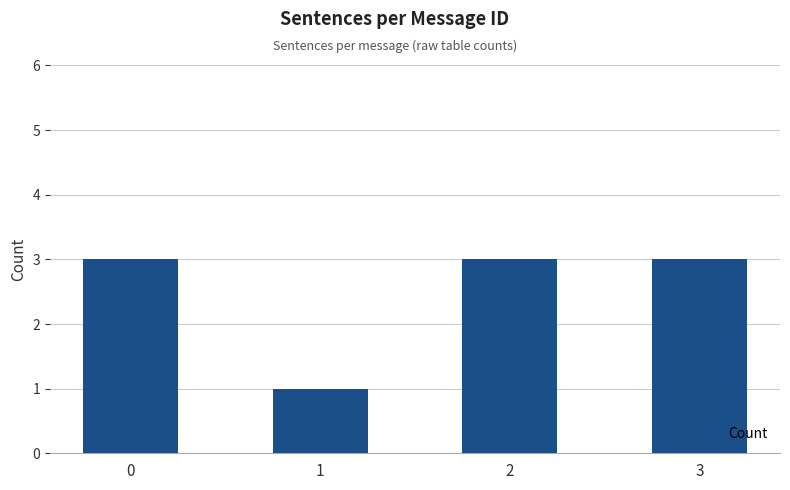

Approximately how many times larger is the value at 1 compared to 0?

0.3